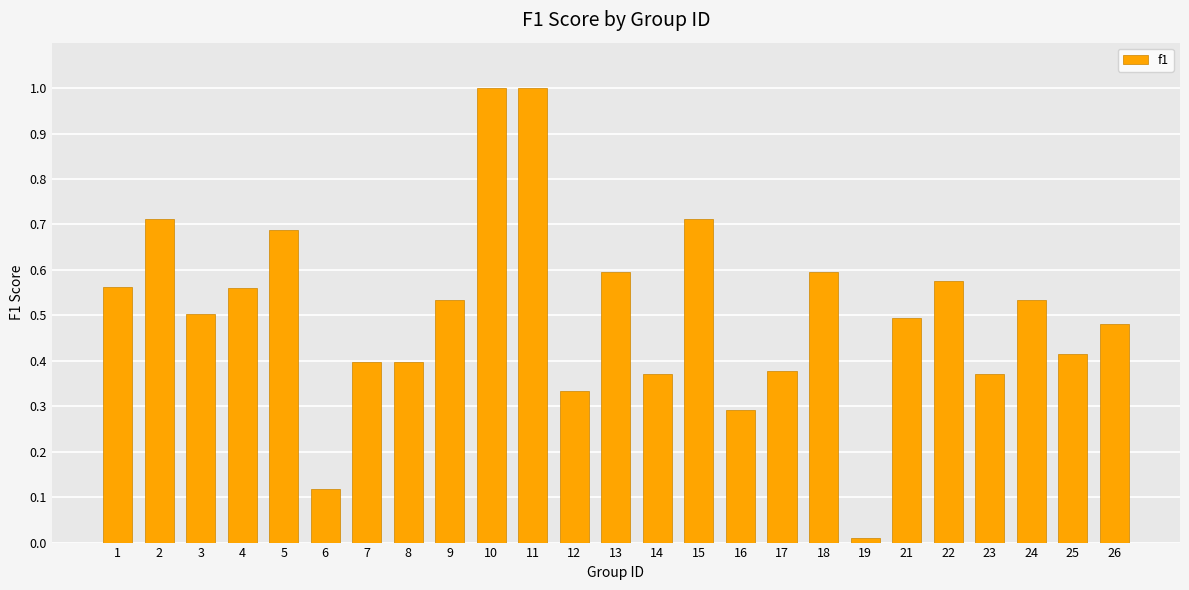

True or false: the data shows 0.6 at 4.

True